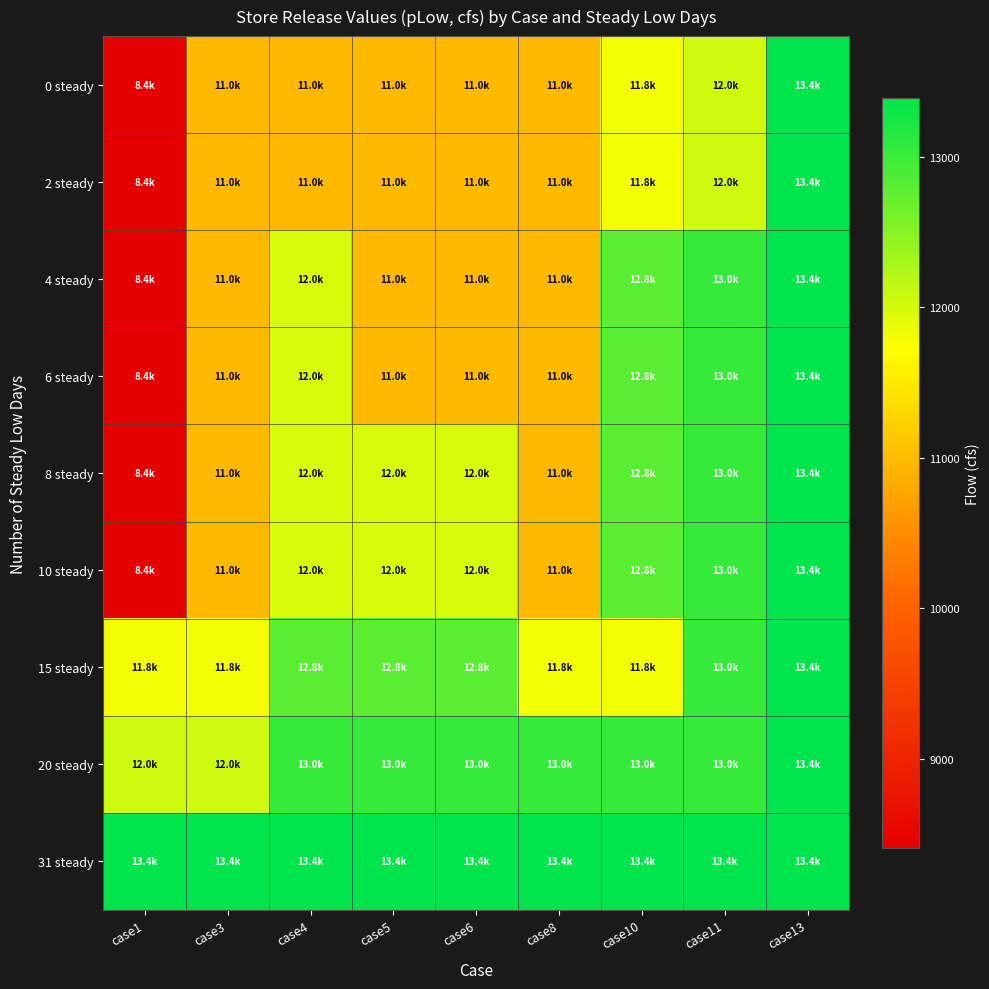

Reading left to right, extract all data points from this chart.

0 steady: case1=8403.6	case3=10983.1	case4=10983.1	case5=10983.1	case6=10983.1	case8=10983.1	case10=11796.3	case11=12040.5	case13=13392.8
2 steady: case1=8403.6	case3=10983.1	case4=10983.1	case5=10983.1	case6=10983.1	case8=10983.1	case10=11796.3	case11=12040.5	case13=13392.8
4 steady: case1=8403.6	case3=10983.1	case4=11983.1	case5=10983.1	case6=10983.1	case8=10983.1	case10=12796.3	case11=13040.5	case13=13392.8
6 steady: case1=8403.6	case3=10983.1	case4=11983.1	case5=10983.1	case6=10983.1	case8=10983.1	case10=12796.3	case11=13040.5	case13=13392.8
8 steady: case1=8403.6	case3=10983.1	case4=11983.1	case5=11983.1	case6=11983.1	case8=10983.1	case10=12796.3	case11=13040.5	case13=13392.8
10 steady: case1=8403.6	case3=10983.1	case4=11983.1	case5=11983.1	case6=11983.1	case8=10983.1	case10=12796.3	case11=13040.5	case13=13392.8
15 steady: case1=11796.3	case3=11796.3	case4=12796.3	case5=12796.3	case6=12796.3	case8=11796.3	case10=11796.3	case11=13040.5	case13=13392.8
20 steady: case1=12040.5	case3=12040.5	case4=13040.5	case5=13040.5	case6=13040.5	case8=13040.5	case10=13040.5	case11=13040.5	case13=13392.8
31 steady: case1=13392.8	case3=13392.8	case4=13392.8	case5=13392.8	case6=13392.8	case8=13392.8	case10=13392.8	case11=13392.8	case13=13392.8